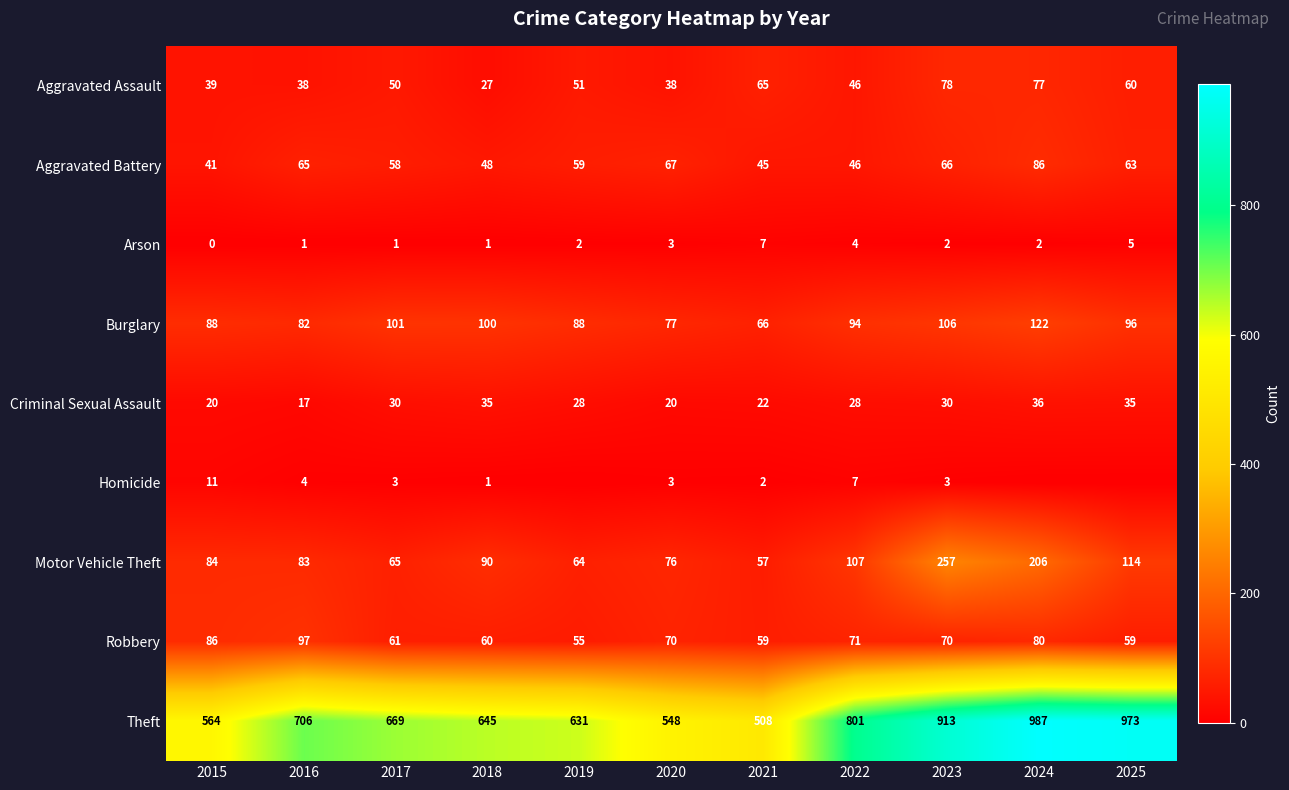

What is the highest value of the Arson series?

7